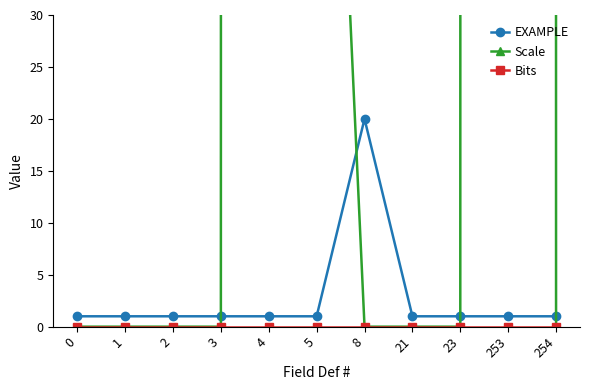

At which category is the sum across all series the highest?

4